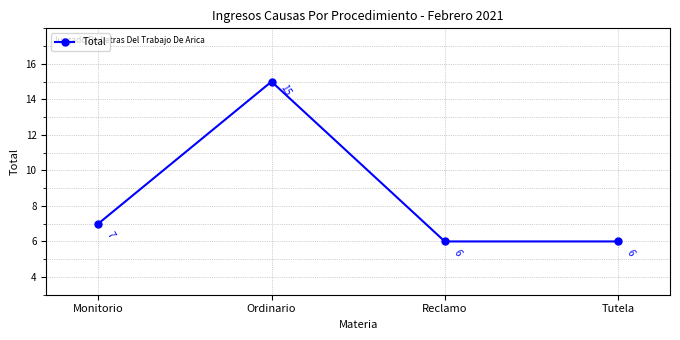

What is the difference between the maximum and minimum values?

9